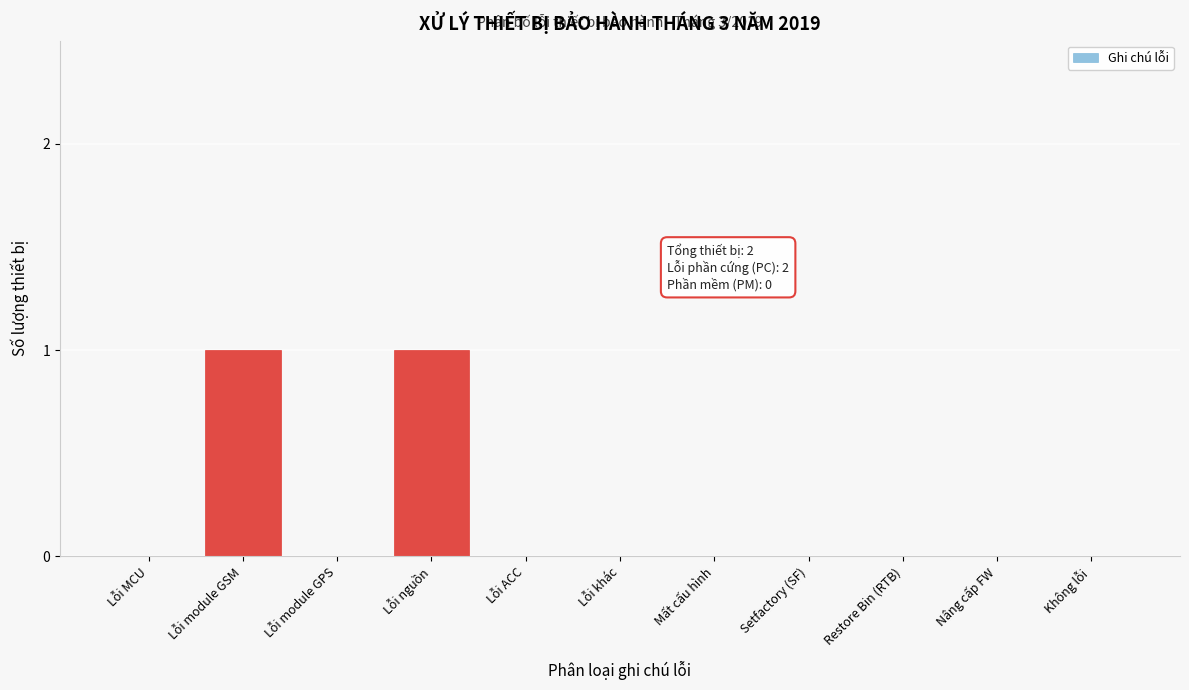

Reading left to right, what are all the values shown in this chart?

Lỗi MCU=0	Lỗi module GSM=1	Lỗi module GPS=0	Lỗi nguồn=1	Lỗi ACC=0	Lỗi khác=0	Mất cấu hình=0	Setfactory (SF)=0	Restore Bin (RTB)=0	Nâng cấp FW=0	Không lỗi=0